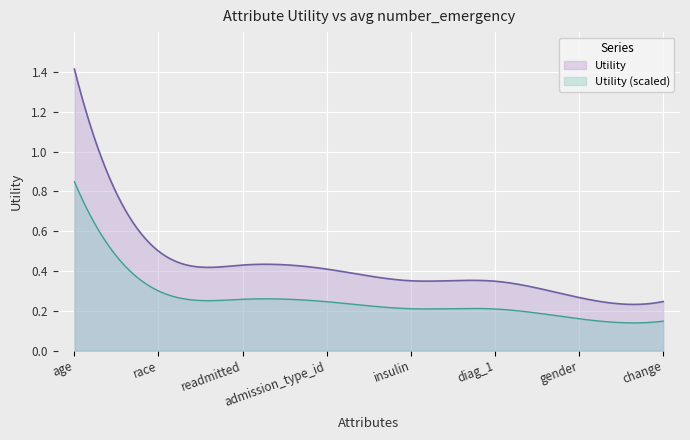

Between change and gender, which is larger?

gender